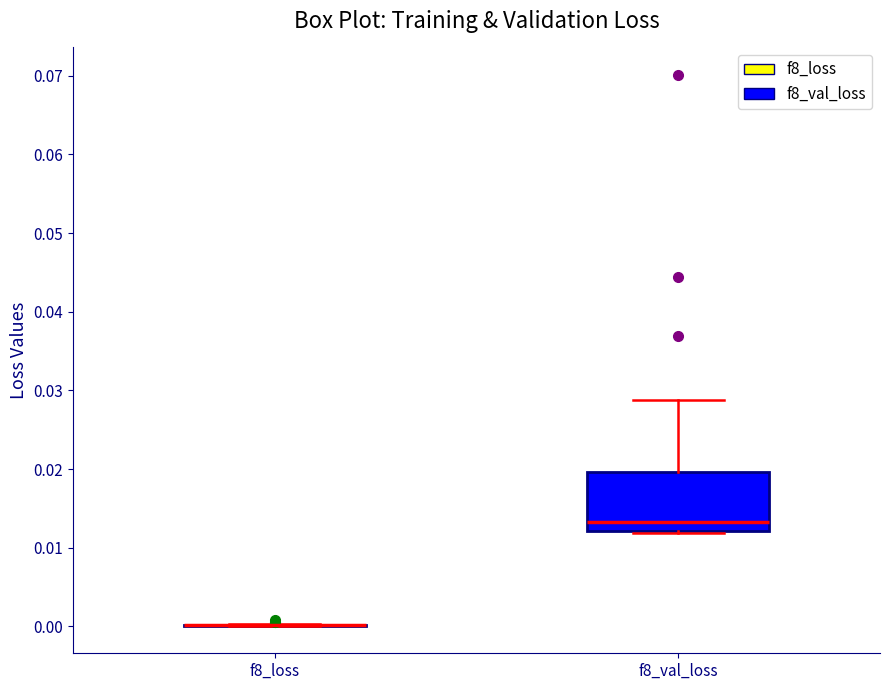

Comparing the boxes themselves (not the whiskers), which one is the tallest?

f8_val_loss